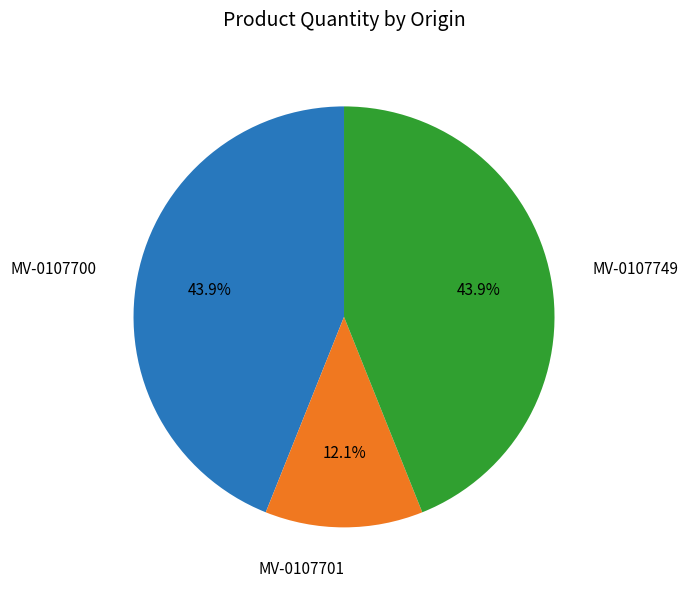

What percentage do MV-0107701 and MV-0107700 together represent?

56.1%